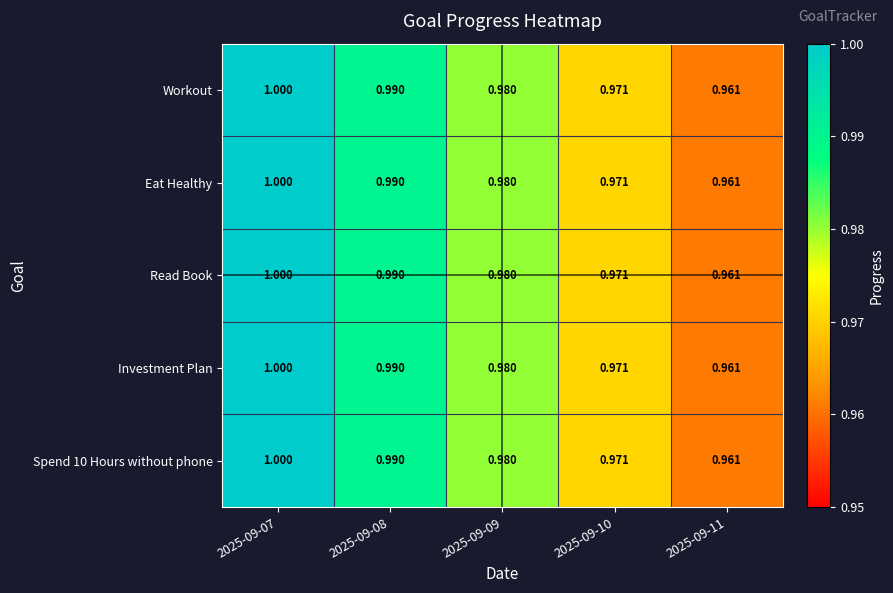

Is the value of Workout at 2025-09-10 greater than the value of Eat Healthy at 2025-09-09?

No